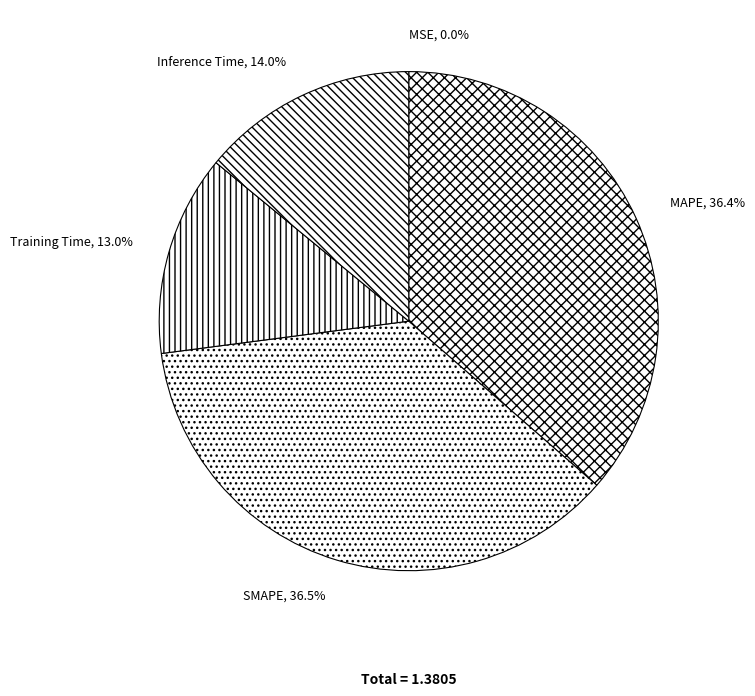

What percentage is NOT represented by MAPE?

63.6%